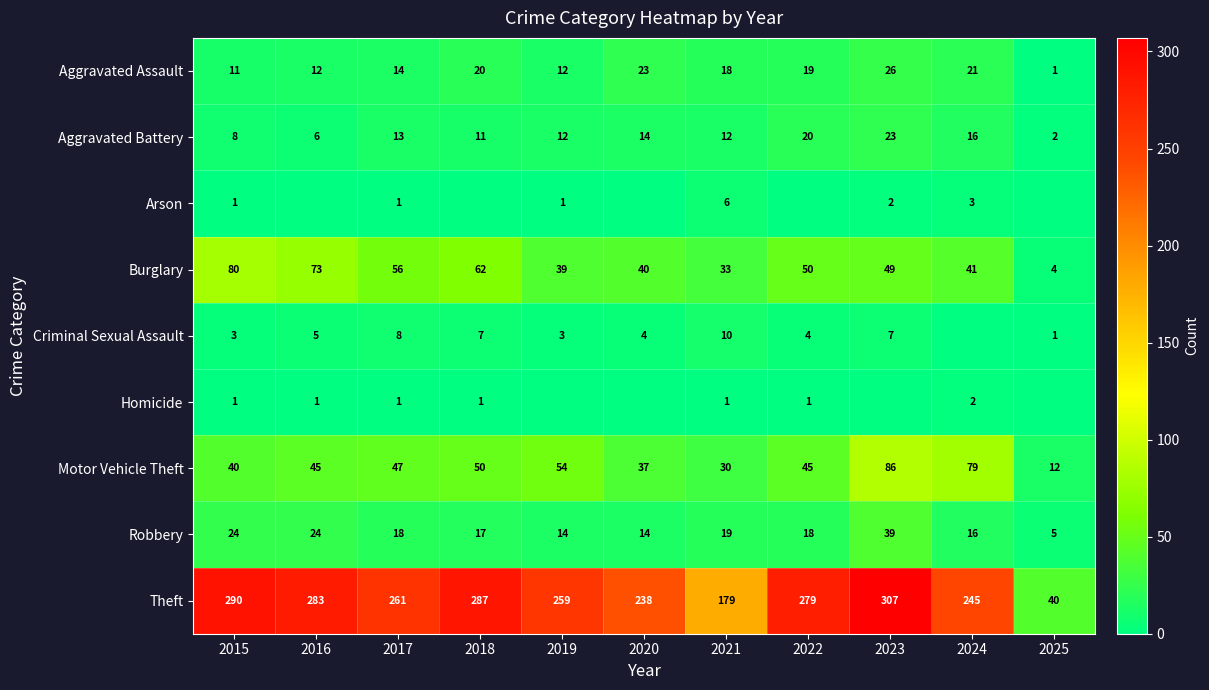

Is it true that Robbery equals 24 at 2016?

True